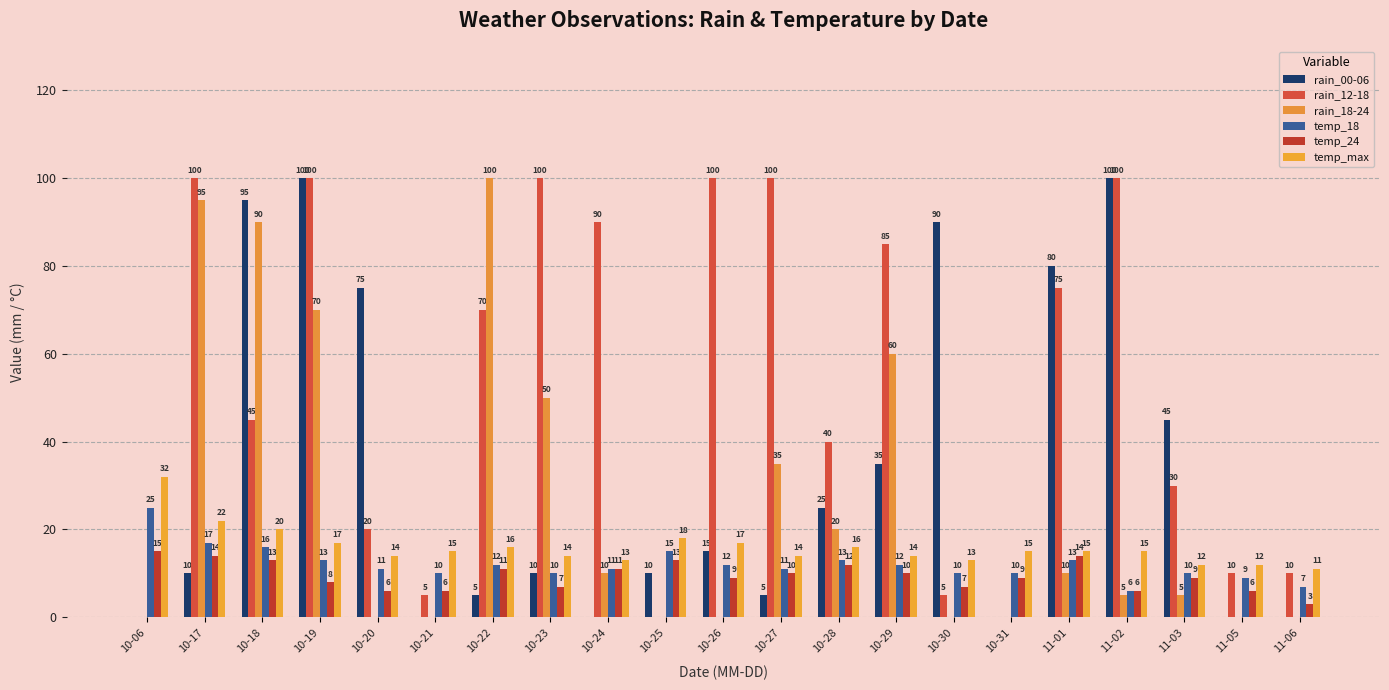

What is the sum of all rain_18-24 values?

550